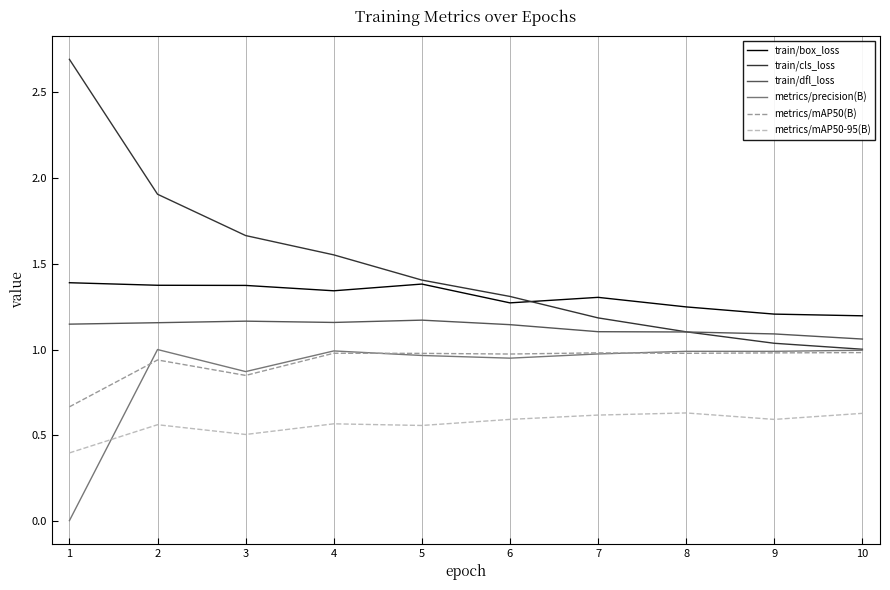

Which series changed the most between 1 and 7?

train/cls_loss